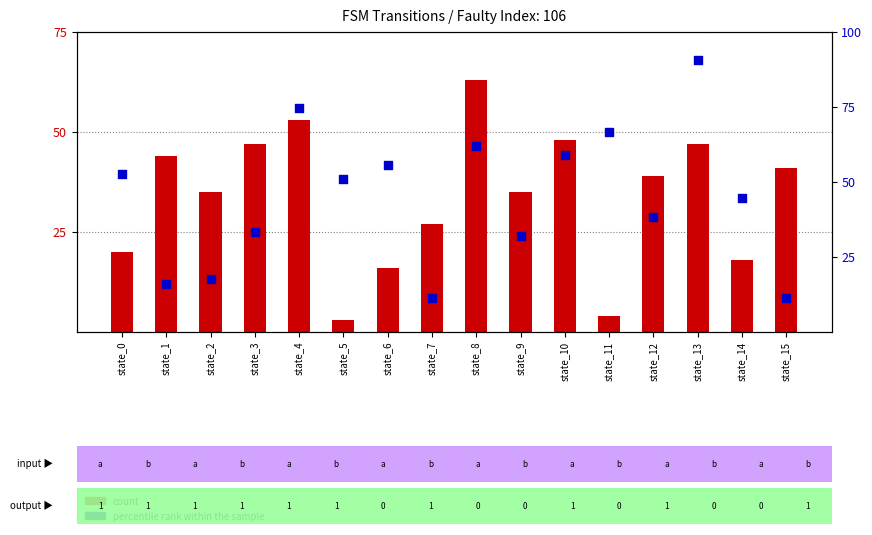

Which series contains the highest Y value?

percentile rank within the sample